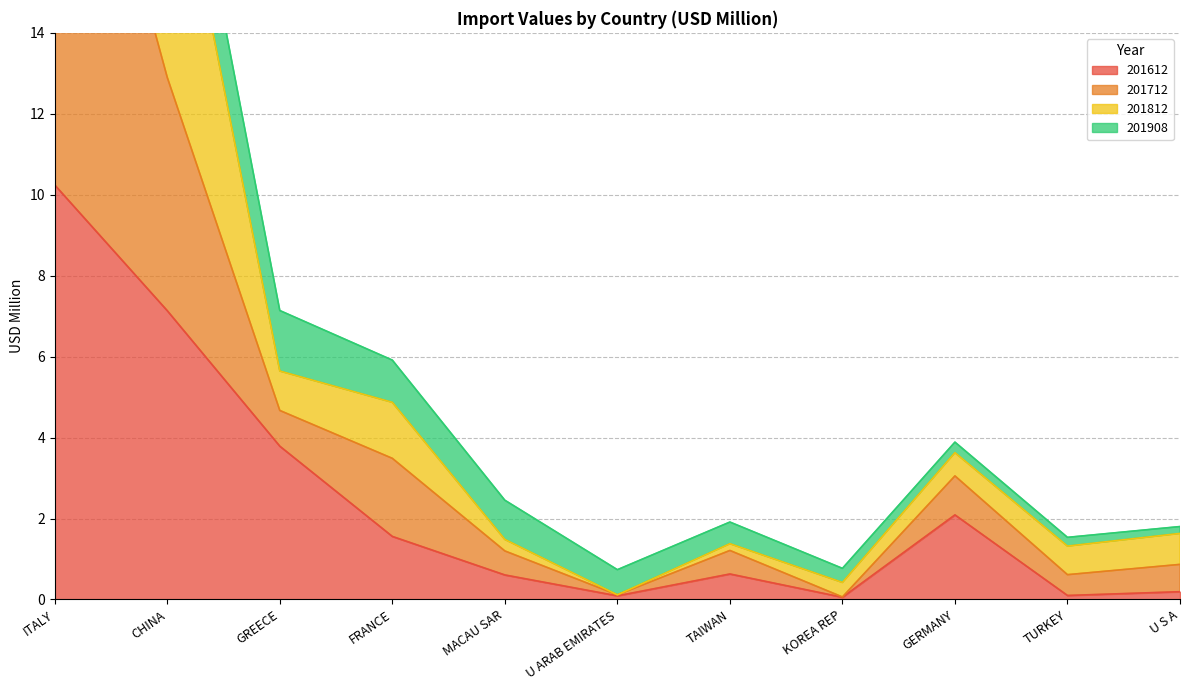

What is the label of the 11th point from the left?

U S A